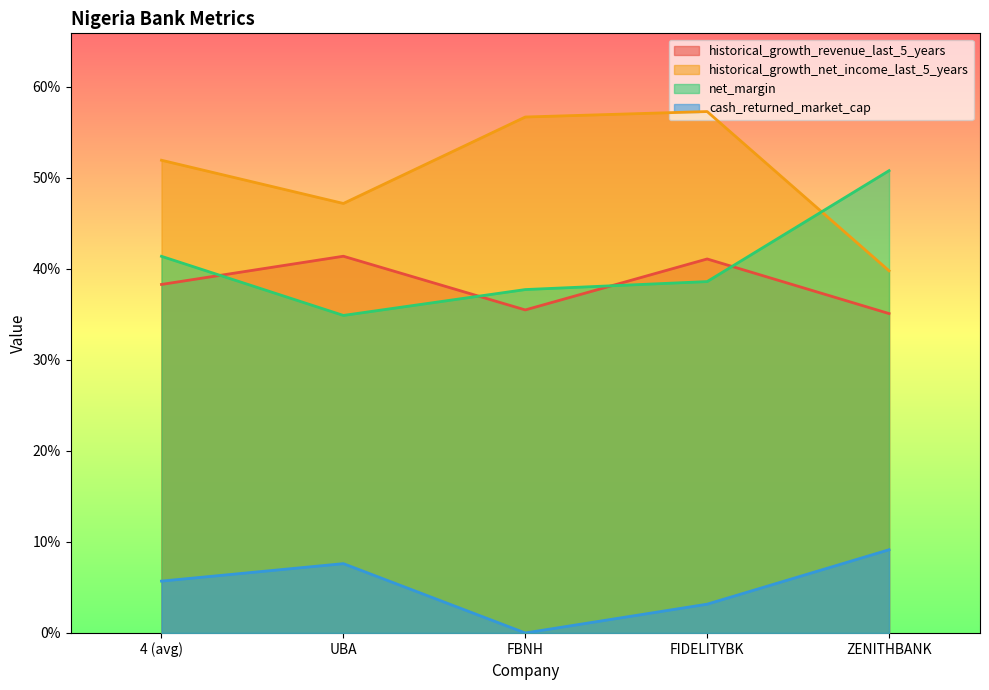

Between which two adjacent categories do historical_growth_net_income_last_5_years and net_margin first intersect?

FIDELITYBK and ZENITHBANK